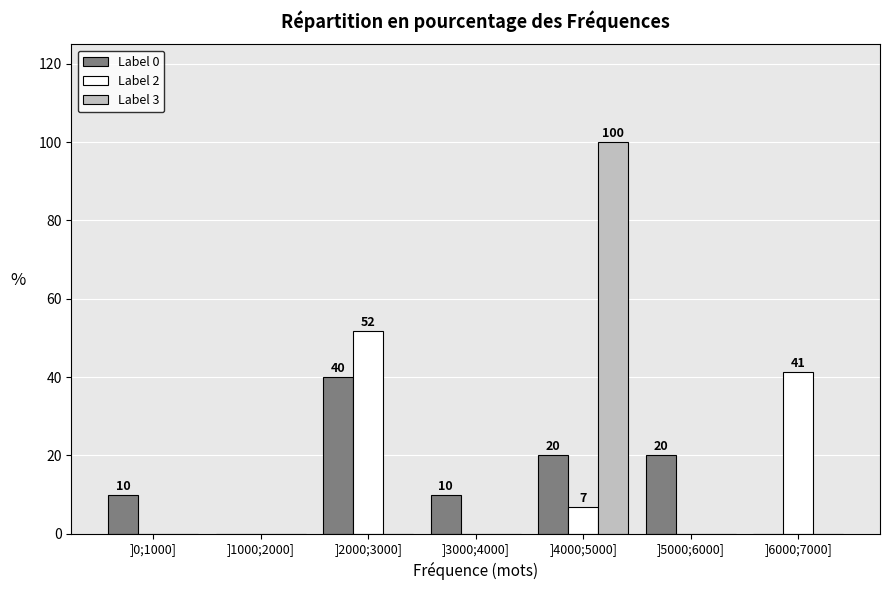

Reading left to right, list all the values displayed in this chart.

Label 0: ]0;1000]=10.0	]1000;2000]=0.0	]2000;3000]=40.0	]3000;4000]=10.0	]4000;5000]=20.0	]5000;6000]=20.0	]6000;7000]=0.0
Label 2: ]0;1000]=0.0	]1000;2000]=0.0	]2000;3000]=51.7	]3000;4000]=0.0	]4000;5000]=6.9	]5000;6000]=0.0	]6000;7000]=41.4
Label 3: ]0;1000]=0.0	]1000;2000]=0.0	]2000;3000]=0.0	]3000;4000]=0.0	]4000;5000]=100.0	]5000;6000]=0.0	]6000;7000]=0.0